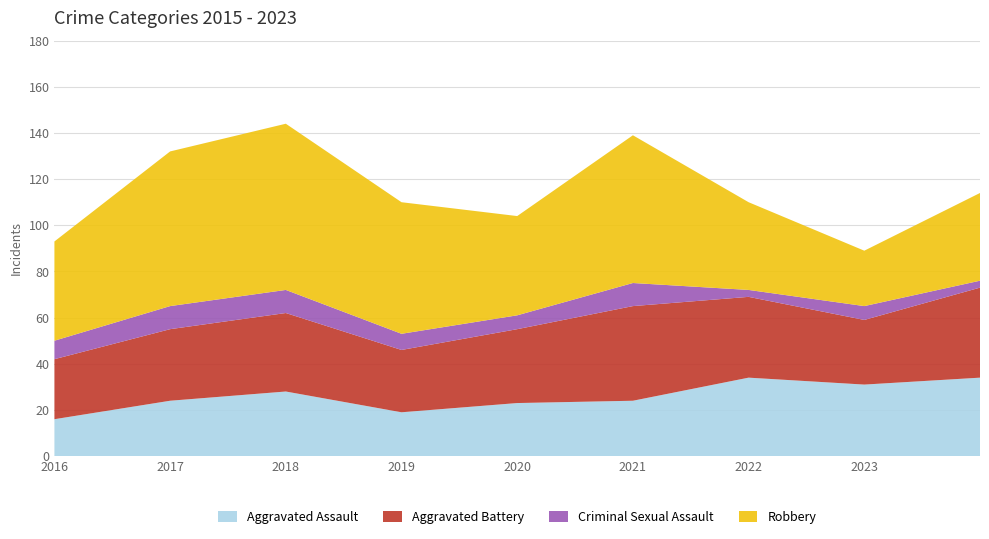

Reading left to right, list all the values displayed in this chart.

Aggravated Assault: 2015=16	2016=24	2017=28	2018=19	2019=23	2020=24	2021=34	2022=31	2023=34
Aggravated Battery: 2015=26	2016=31	2017=34	2018=27	2019=32	2020=41	2021=35	2022=28	2023=39
Criminal Sexual Assault: 2015=8	2016=10	2017=10	2018=7	2019=6	2020=10	2021=3	2022=6	2023=3
Robbery: 2015=43	2016=67	2017=72	2018=57	2019=43	2020=64	2021=38	2022=24	2023=38